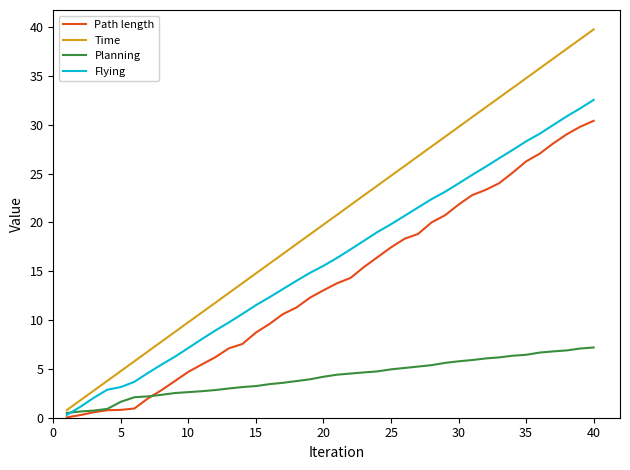

What are all the series names shown in the legend?

Path length, Time, Planning, Flying